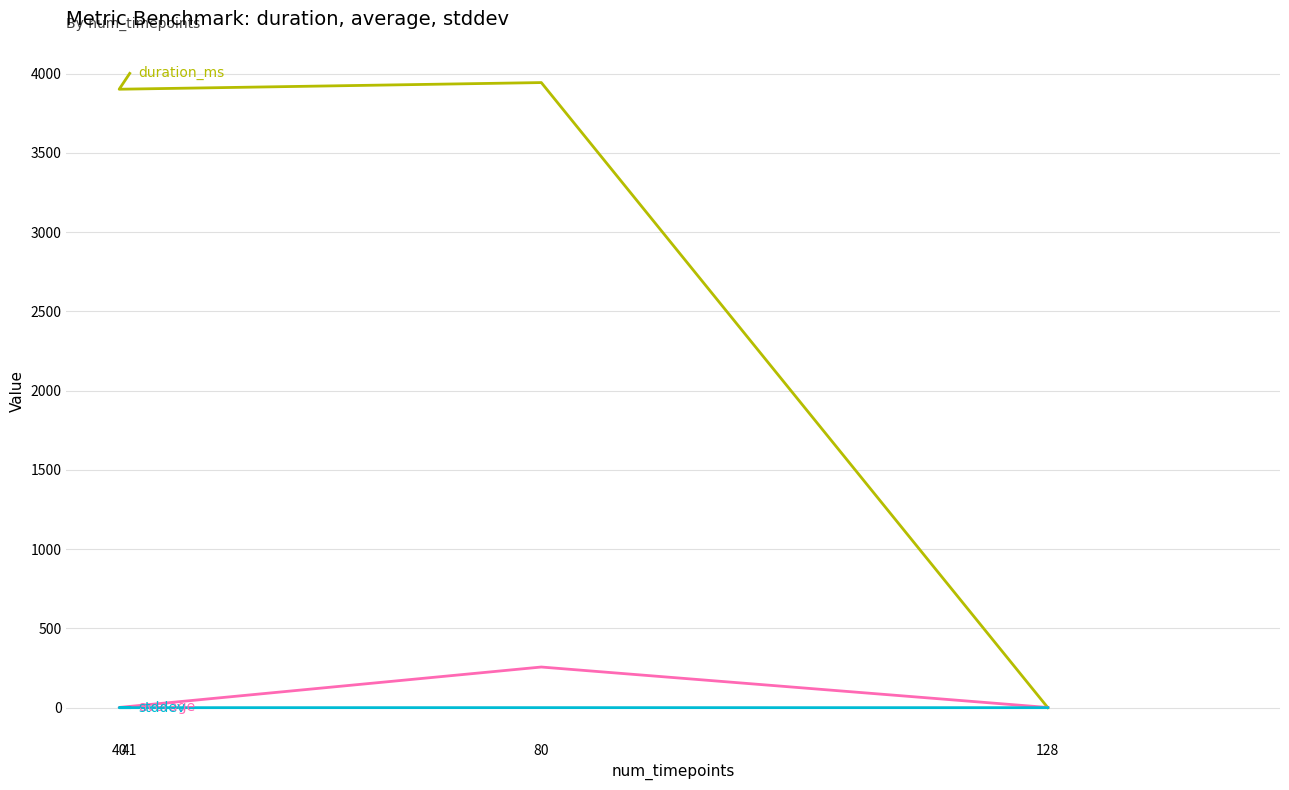

True or false: average has a value of 1.5 at 40.

True